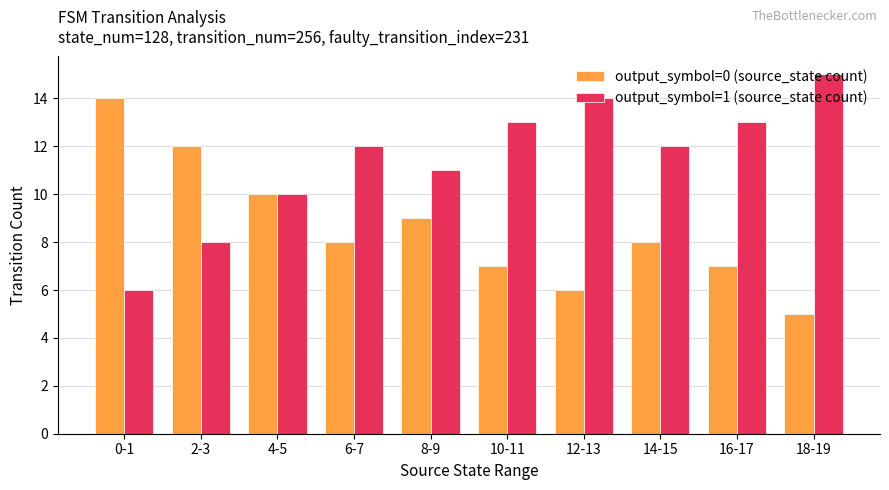

What is the spread (max minus min) of values at 8-9?

2